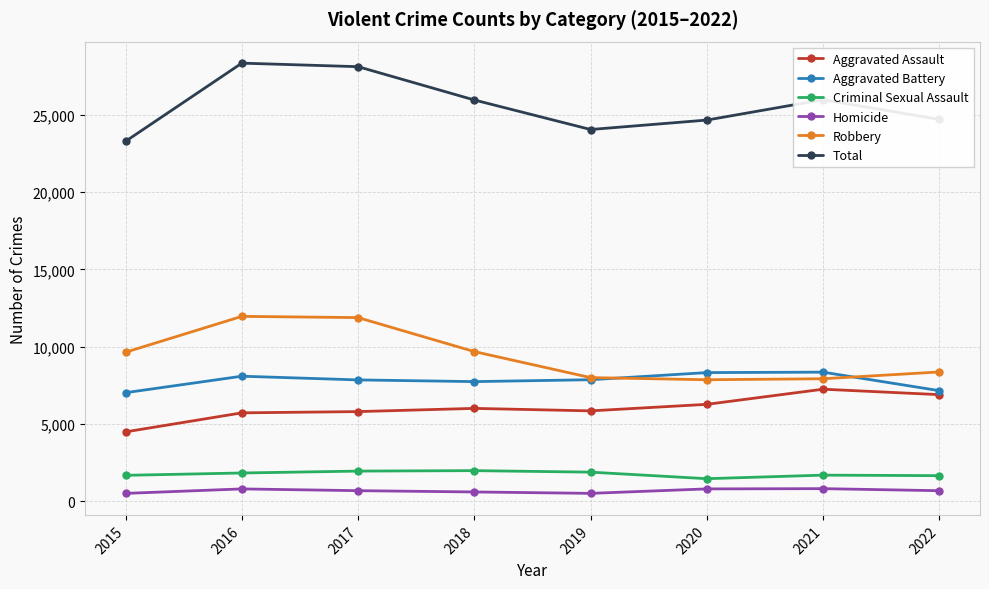

Is it true that Aggravated Assault equals 5840 at 2019?

True